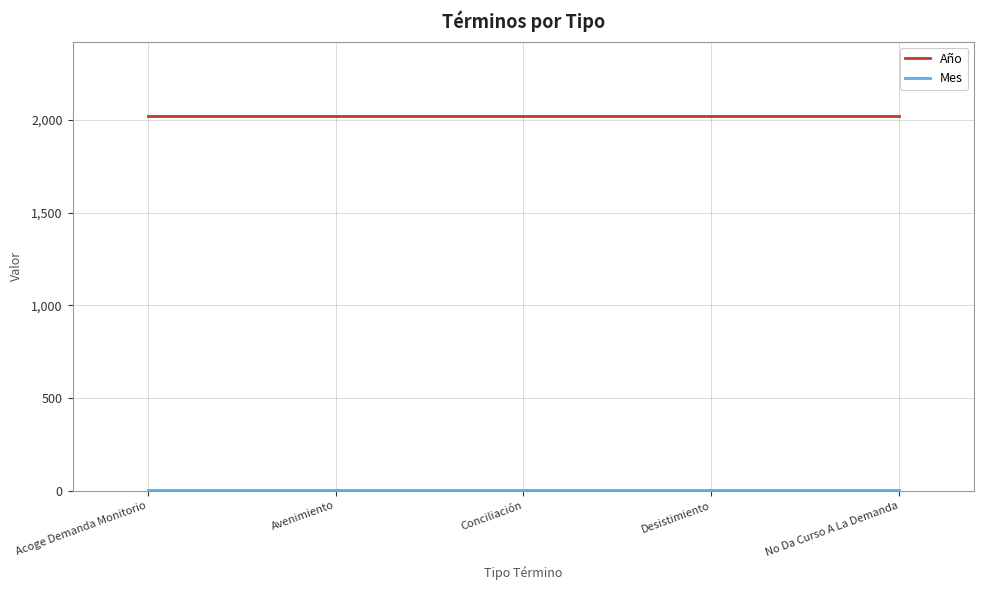

Which series has the largest total across all categories?

Año